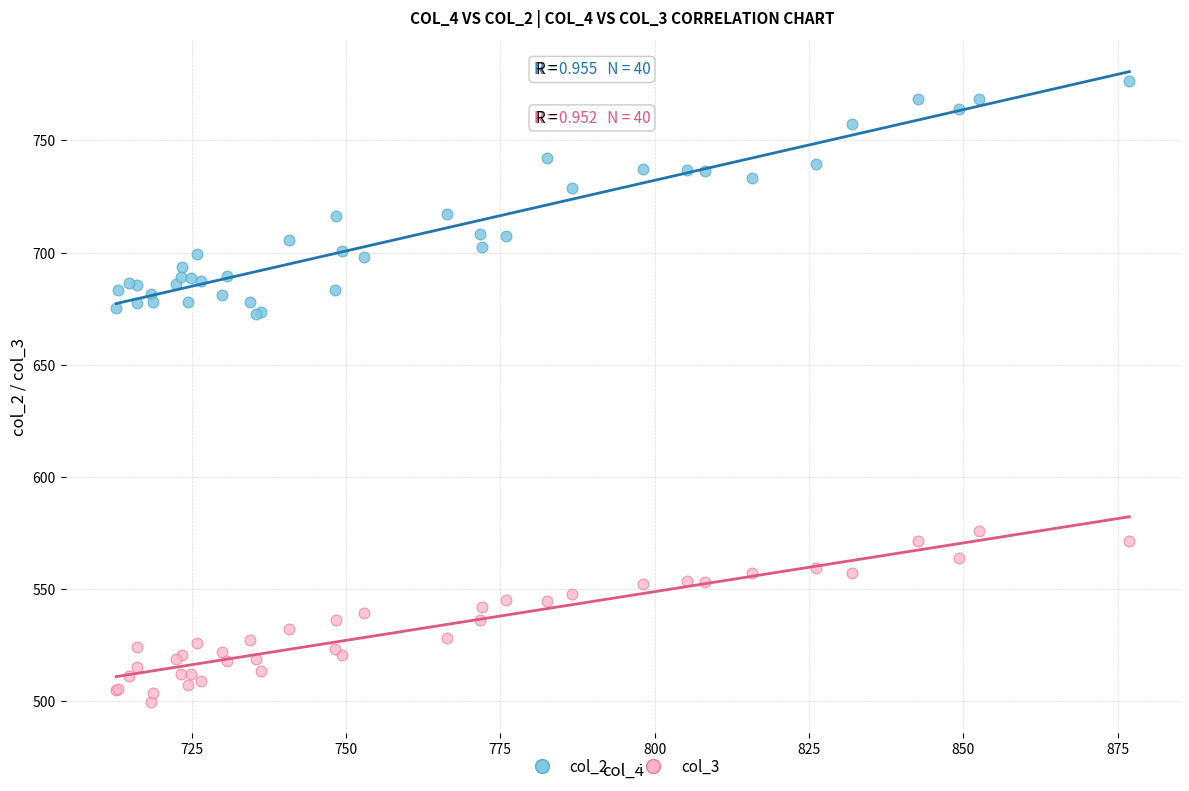

Which series reaches the minimum Y coordinate?

col_3